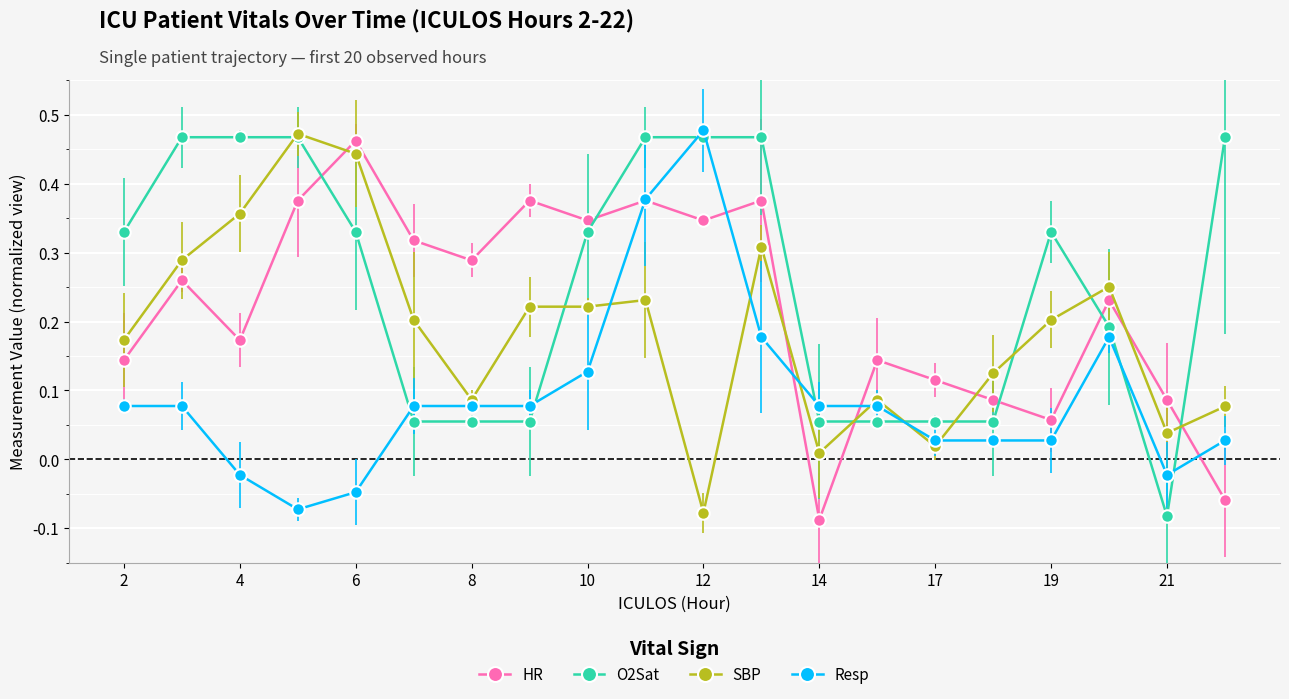

What is the sum of all O2Sat values?

5.1